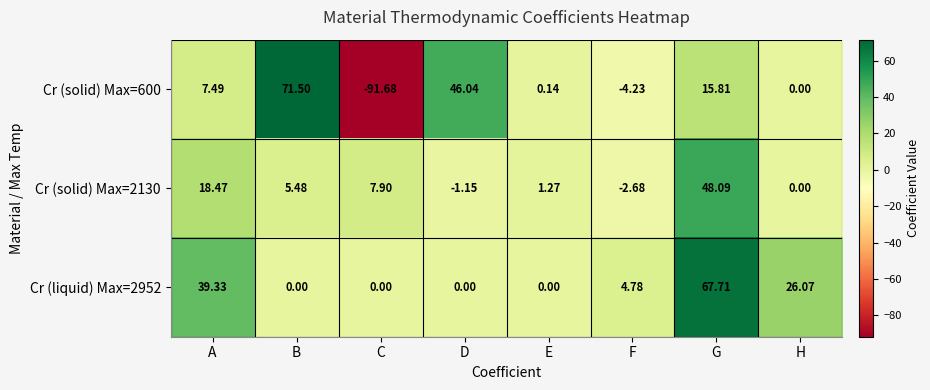

How many categories are shown in the chart?

8